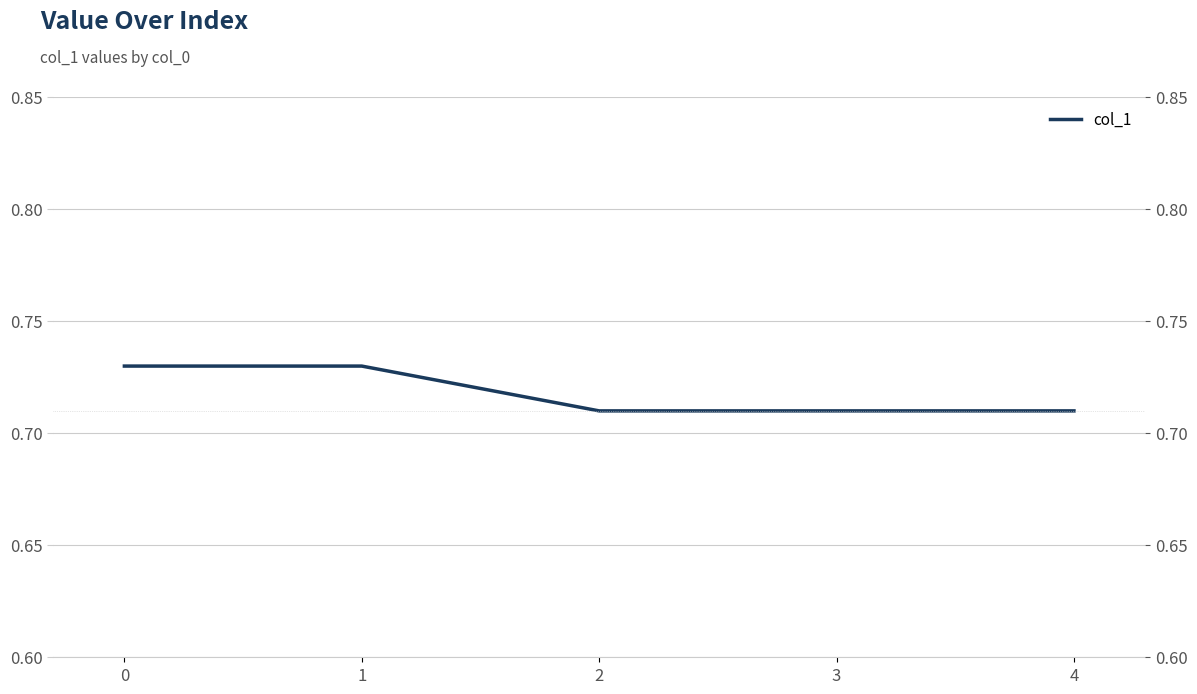

What is the minimum value shown in the chart?

0.7